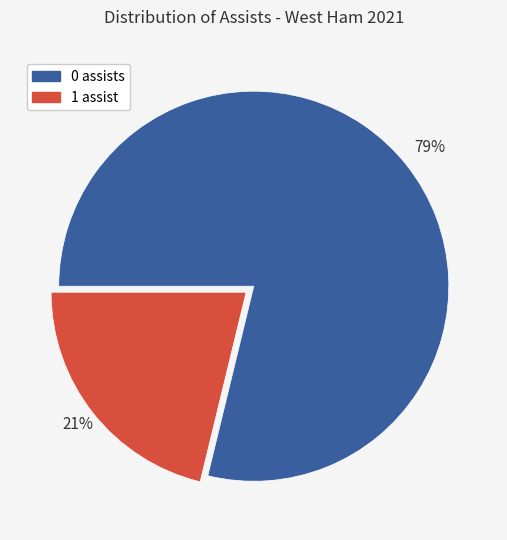

Count the number of slices in the pie.

2